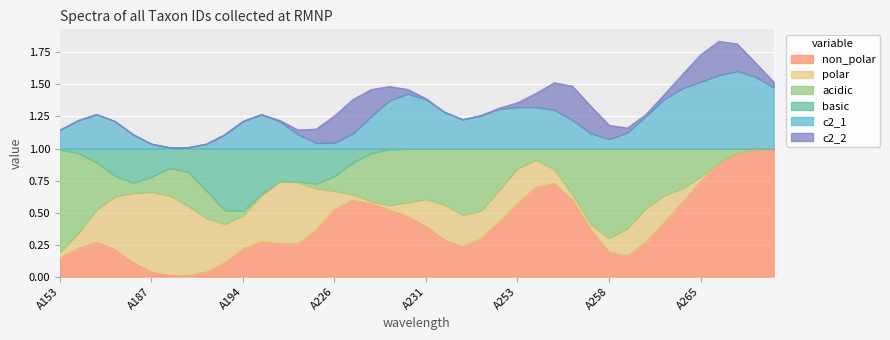

What is the value of the acidic point at the 20th from the left?

1